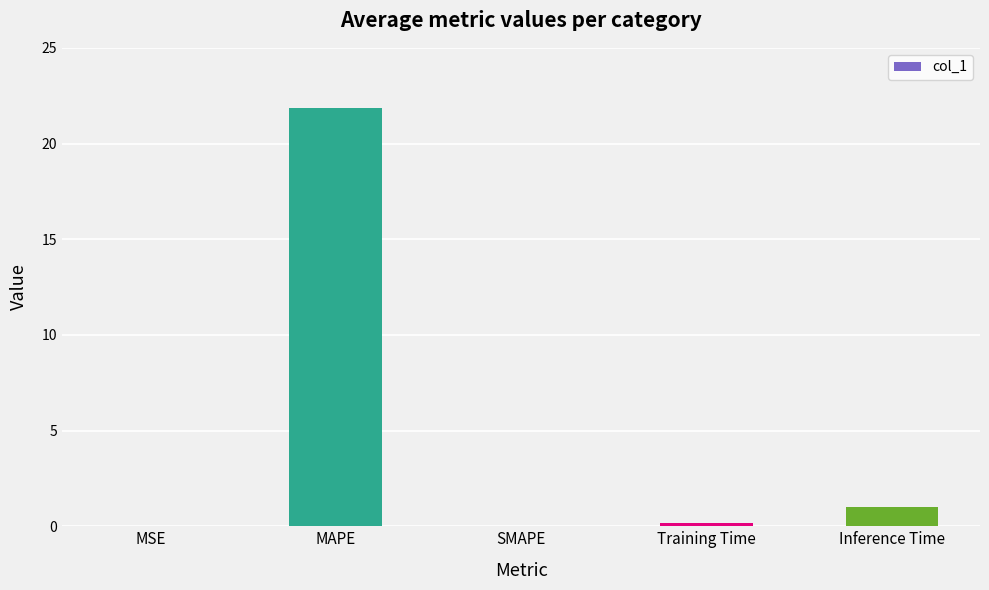

True or false: the data shows 0.2 at Training Time.

True